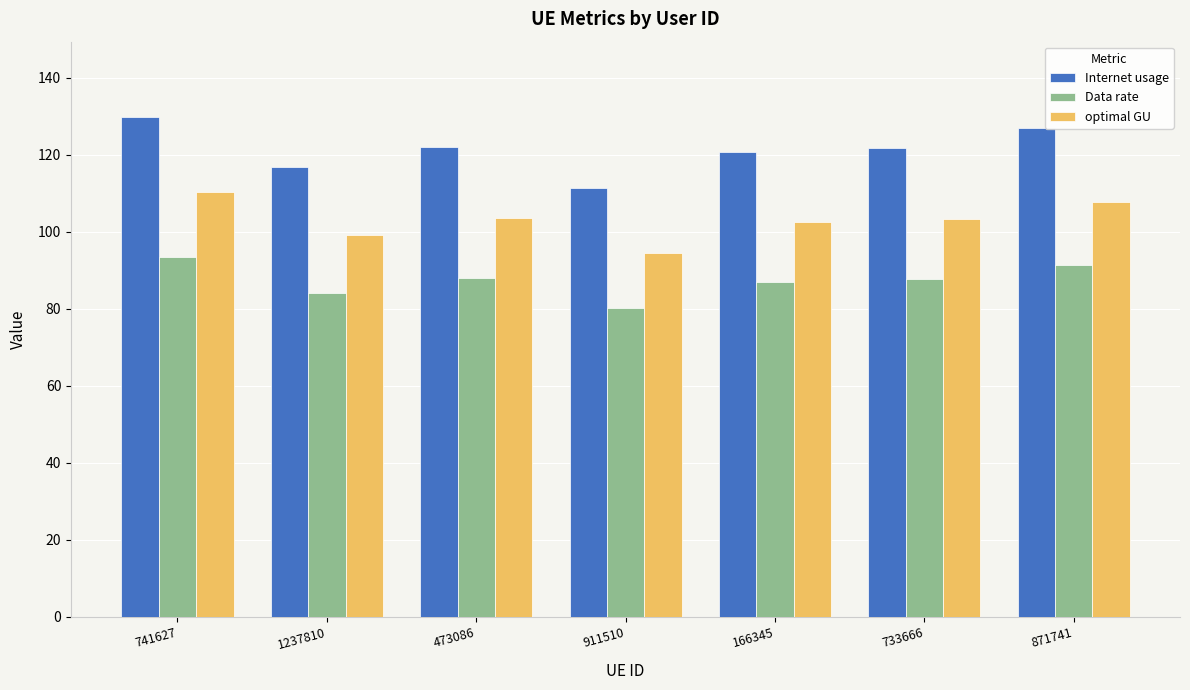

At 1237810, list the series in order from largest to smallest.

Internet usage, optimal GU, Data rate